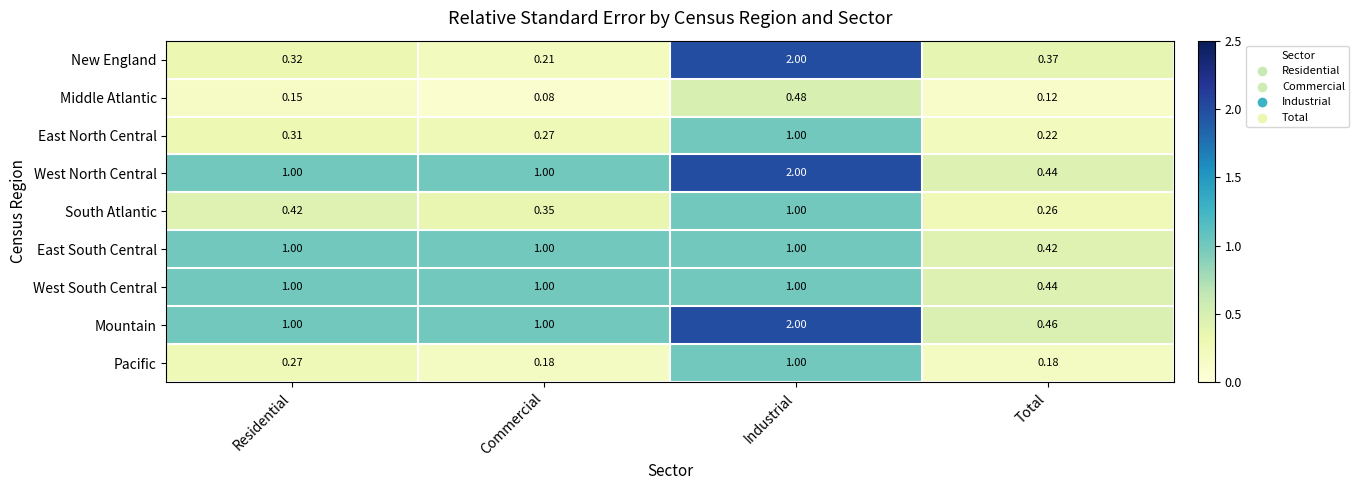

Which series has the largest range (max minus min)?

New England